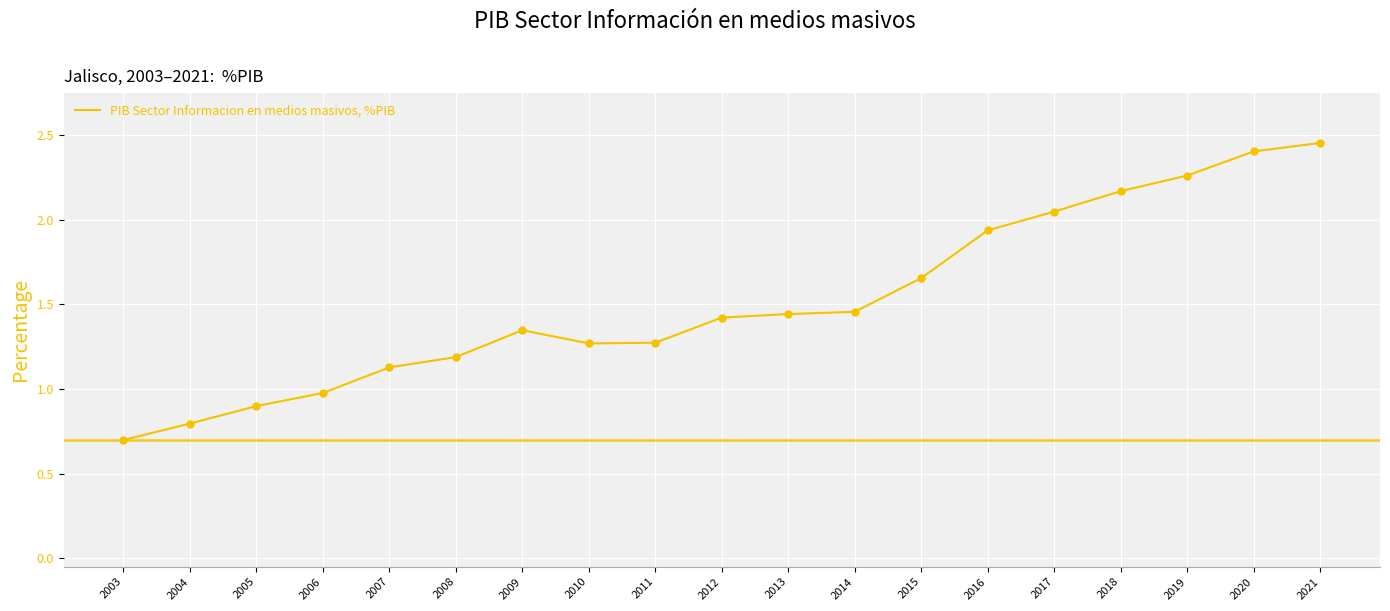

Between 2013 and 2009, which is larger?

2013